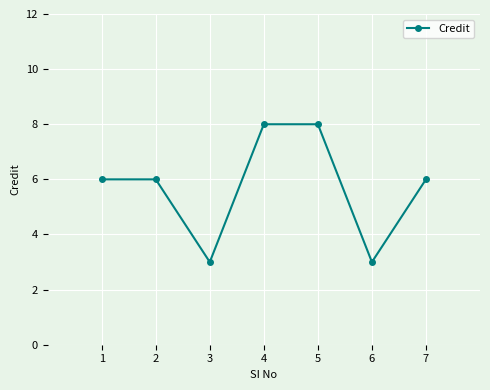

Read the value at 7.

6